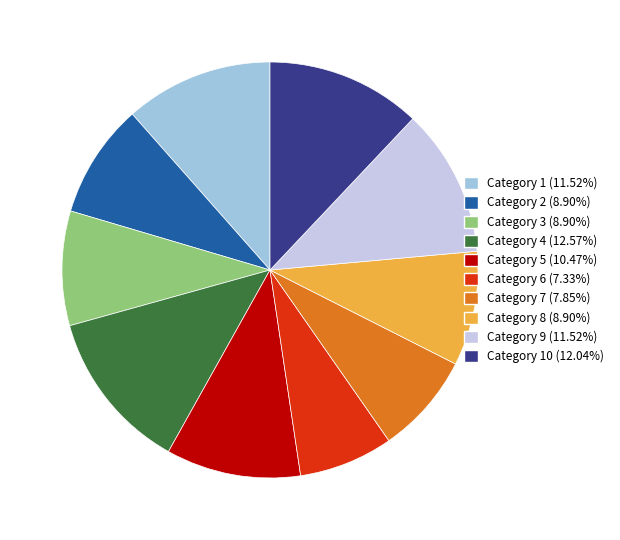

Is Category 10 (12.04%) the majority of the pie?

No